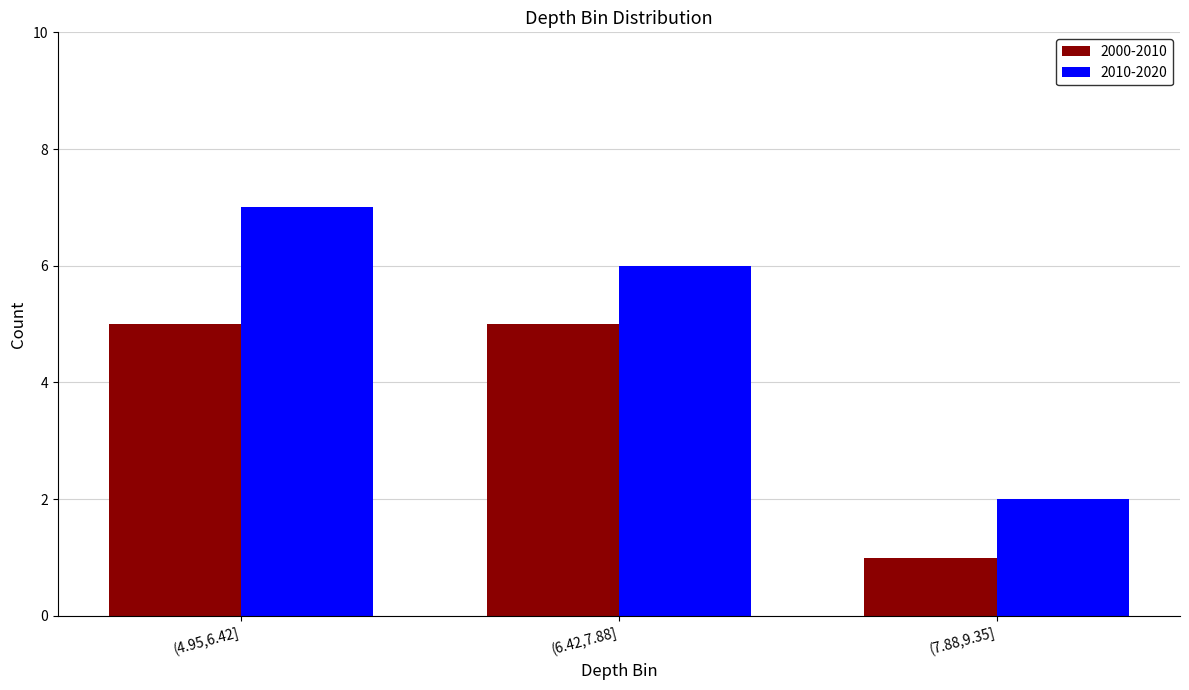

Rank the series by their maximum value, from highest to lowest.

2010-2020, 2000-2010